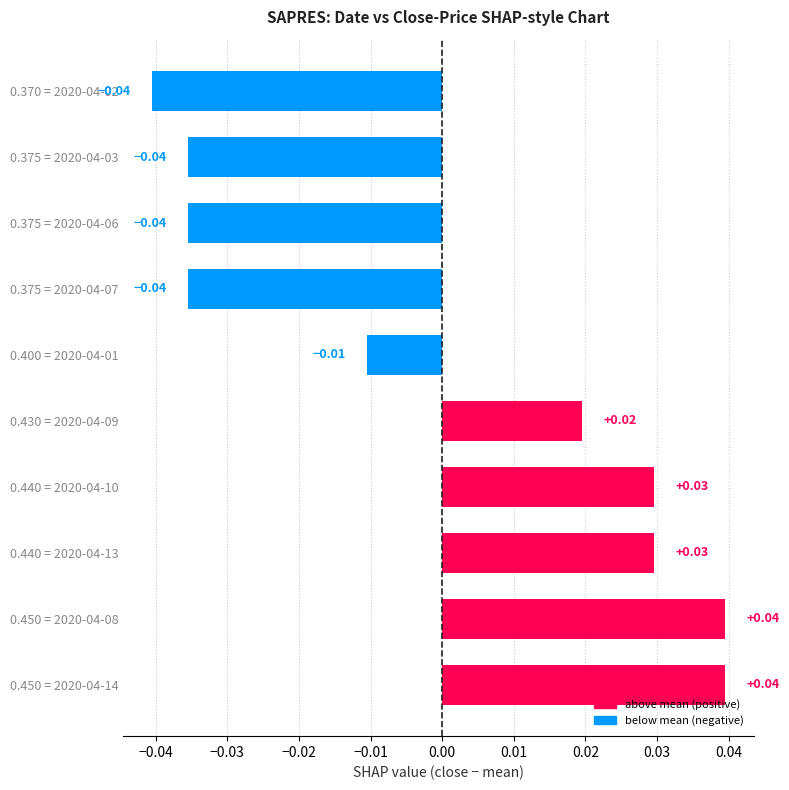

How many negative values are there?

5